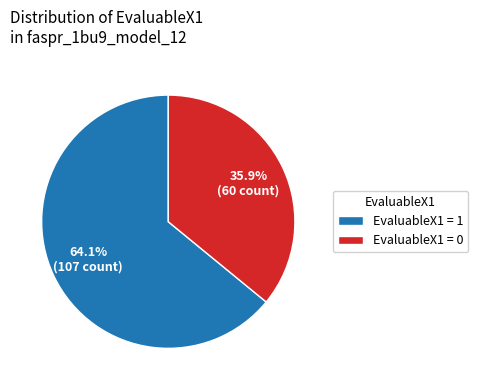

Rank the categories by value from highest to lowest.

EvaluableX1 = 1, EvaluableX1 = 0